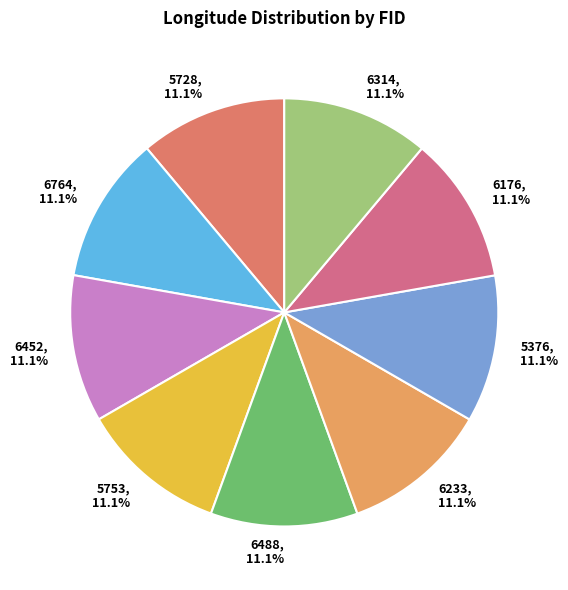

What is the ratio of the value at 5376 to the value at 6764?

1.0